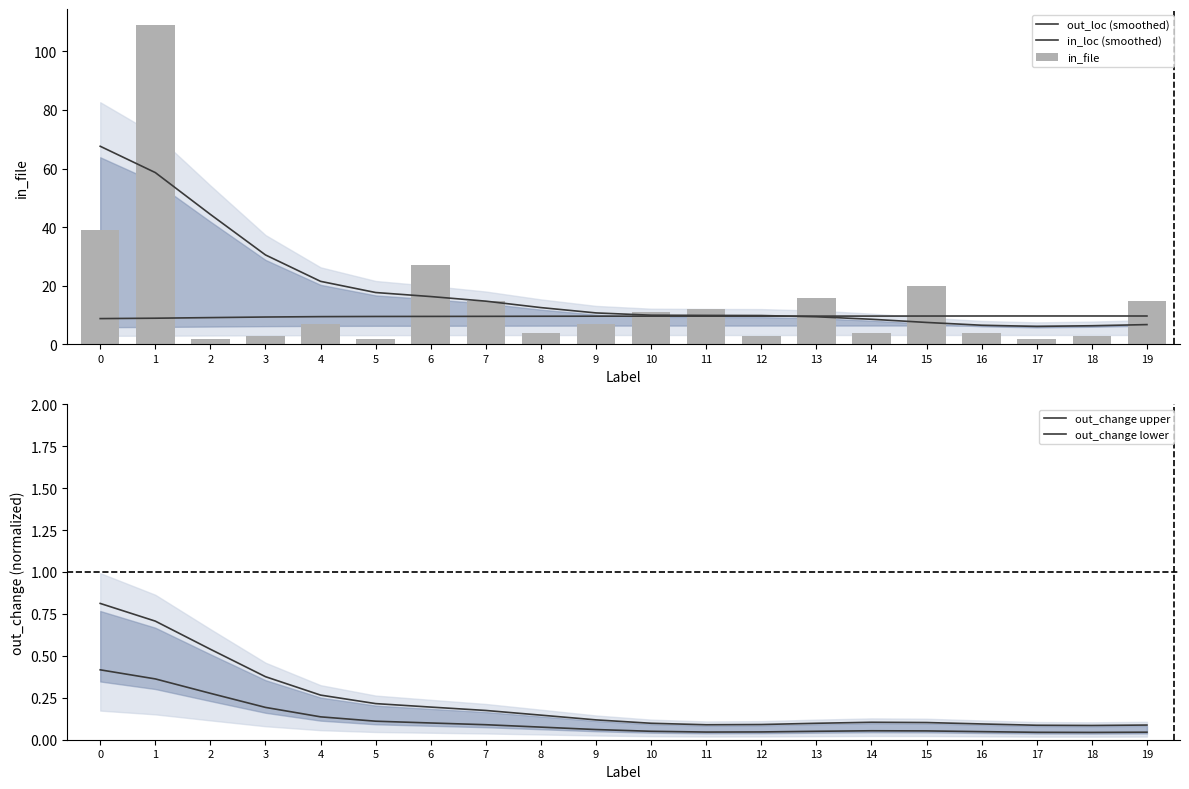

Are the bars grouped side by side (vs. stacked)?

Yes